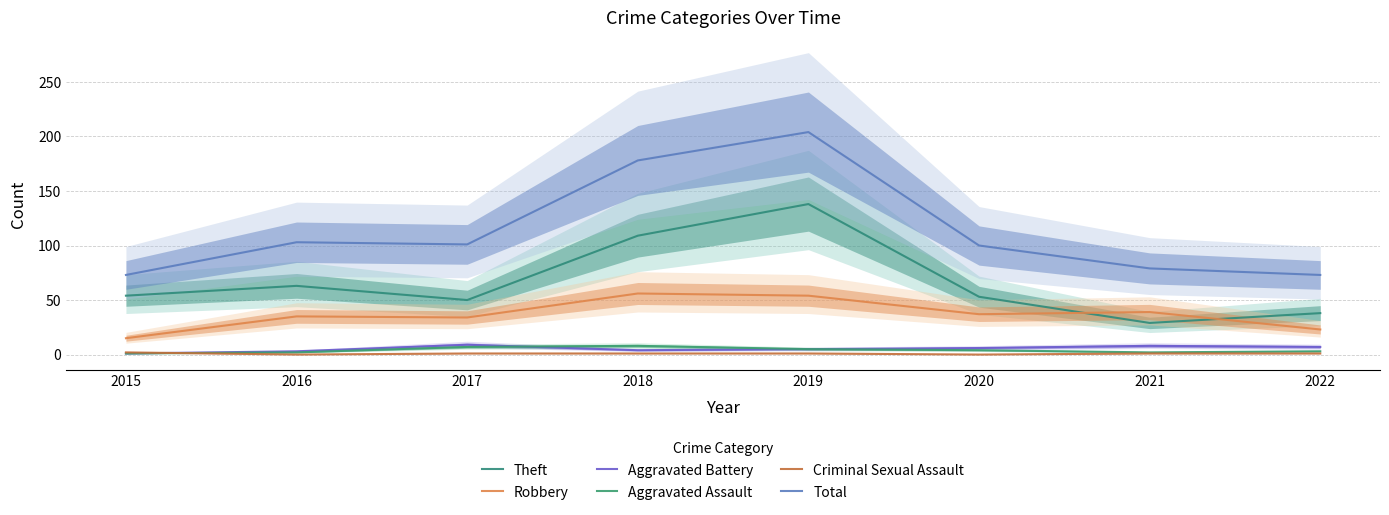

Reading left to right, what are all the values shown in this chart?

Theft: 2015=54	2016=63	2017=50	2018=109	2019=138	2020=53	2021=29	2022=38
Robbery: 2015=15	2016=35	2017=34	2018=56	2019=54	2020=37	2021=39	2022=23
Aggravated Battery: 2015=1	2016=3	2017=9	2018=4	2019=5	2020=6	2021=8	2022=7
Aggravated Assault: 2015=1	2016=2	2017=7	2018=8	2019=5	2020=4	2021=2	2022=3
Criminal Sexual Assault: 2015=2	2016=0	2017=1	2018=1	2019=1	2020=0	2021=1	2022=1
Total: 2015=73	2016=103	2017=101	2018=178	2019=204	2020=100	2021=79	2022=73